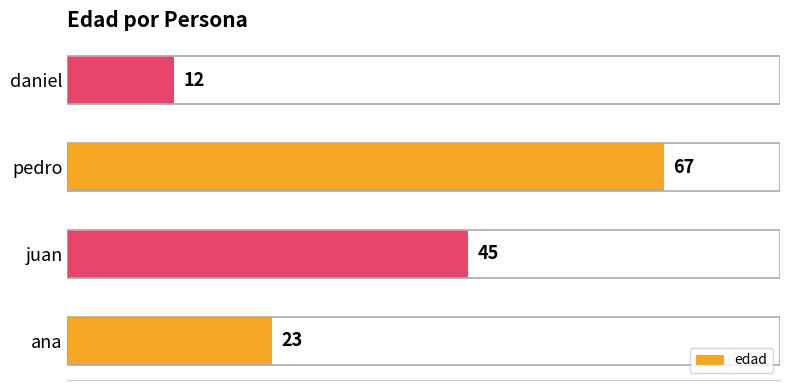

What is the minimum value shown in the chart?

12